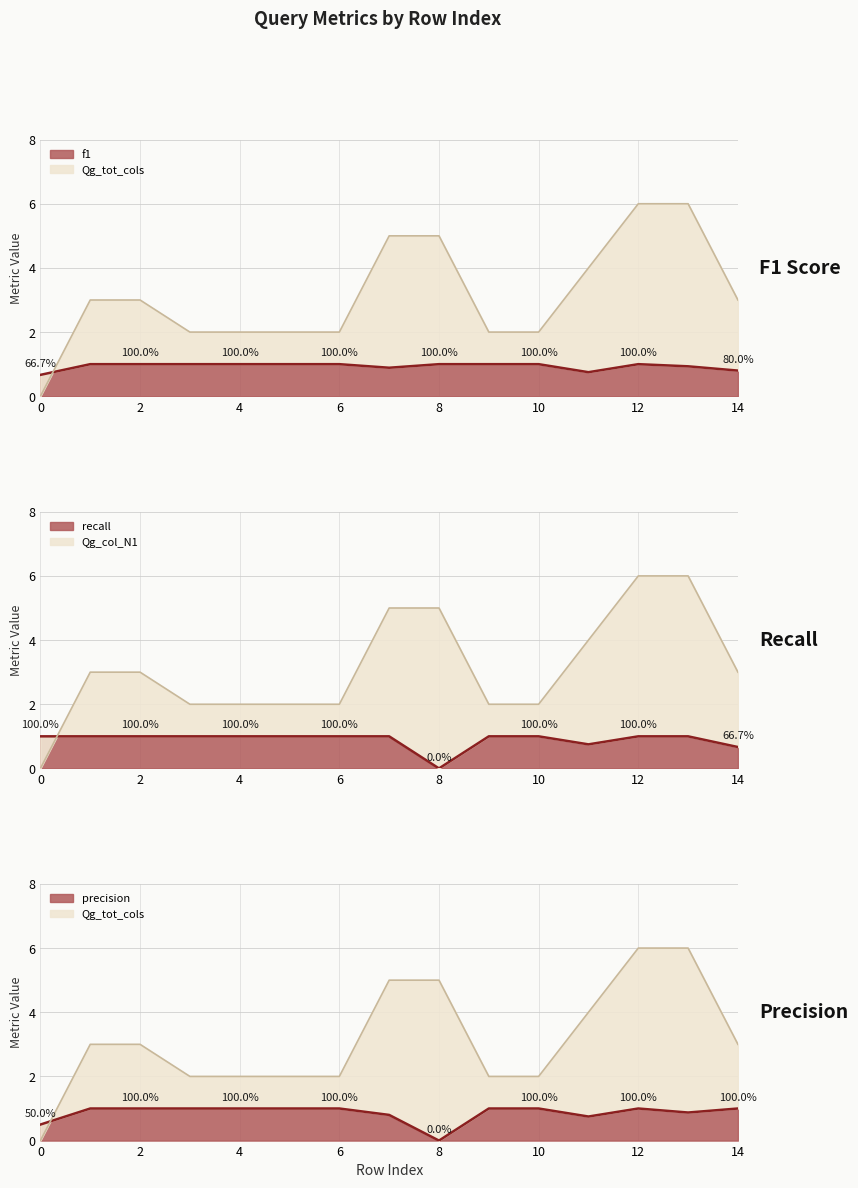

The value of recall at 0 is 0.4. True or false?

False